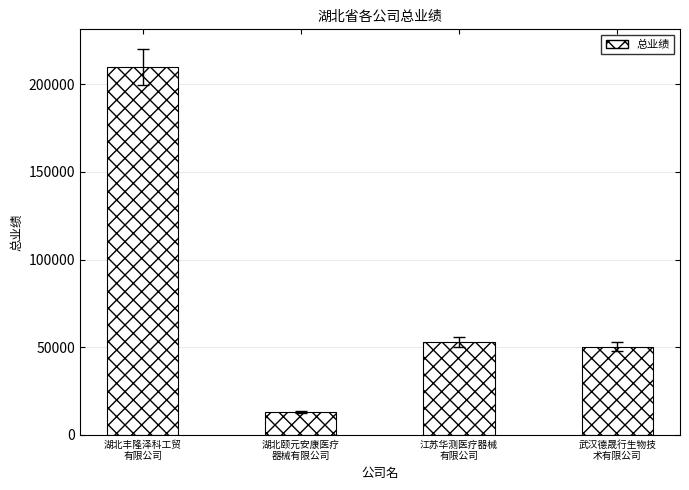

List the labels in order of value, largest first.

湖北丰隆泽科工贸
有限公司, 江苏华测医疗器械
有限公司, 武汉德晟行生物技
术有限公司, 湖北颐元安康医疗
器械有限公司